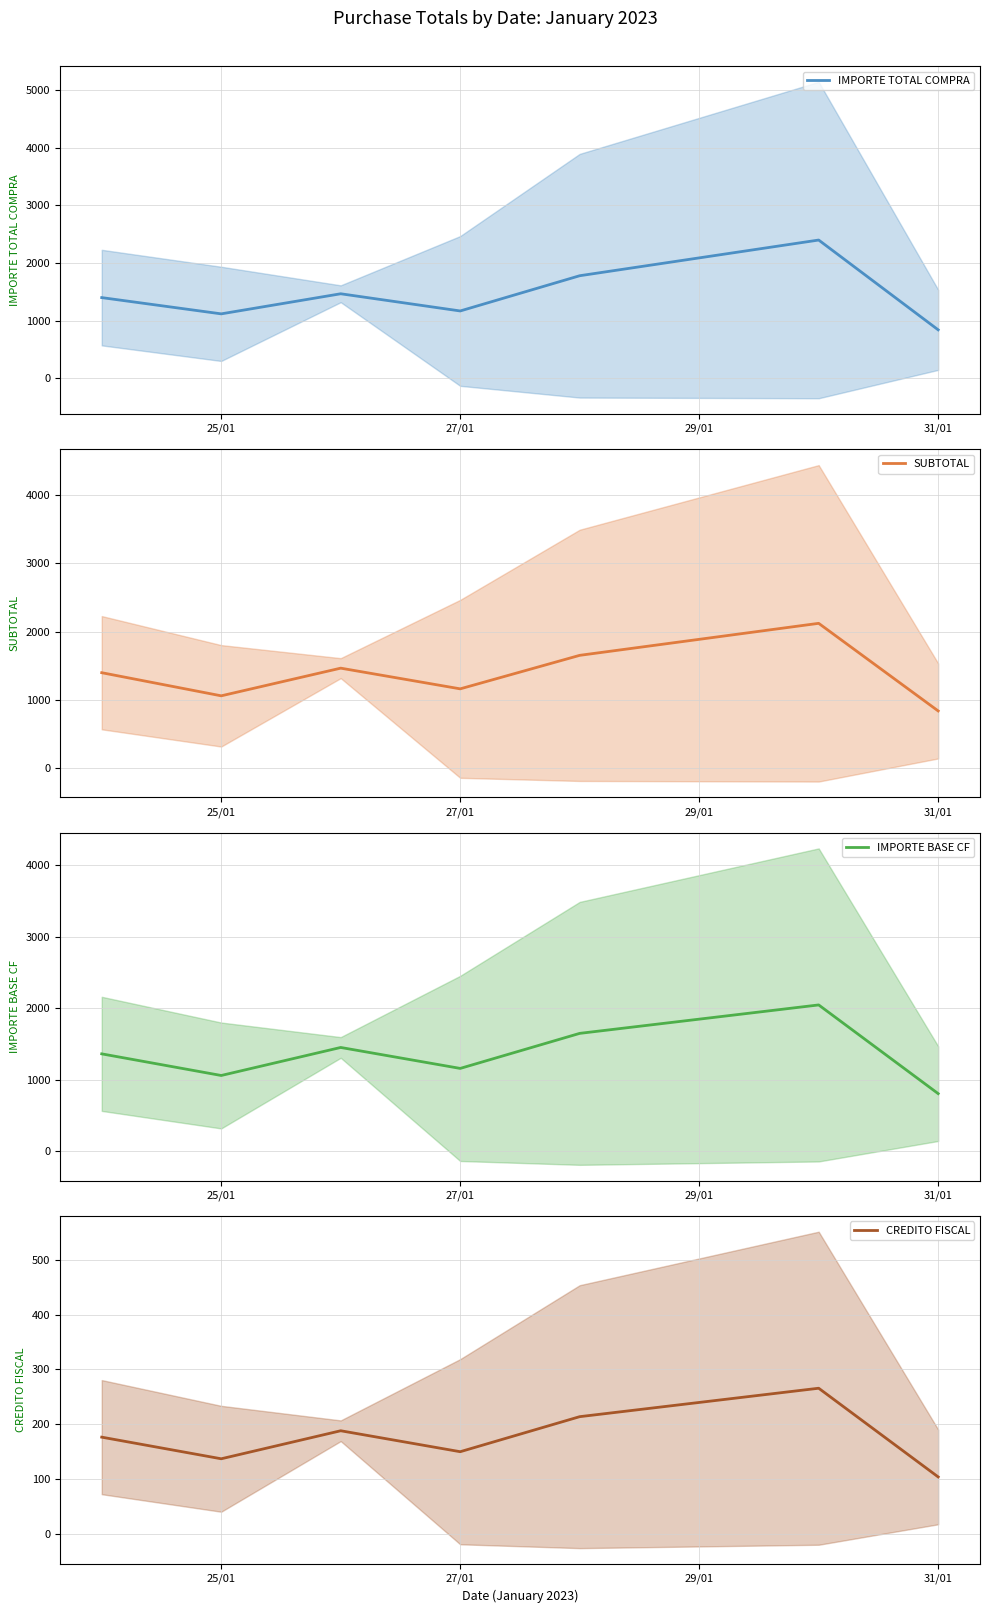

Does the chart display data point markers on the line(s)?

No